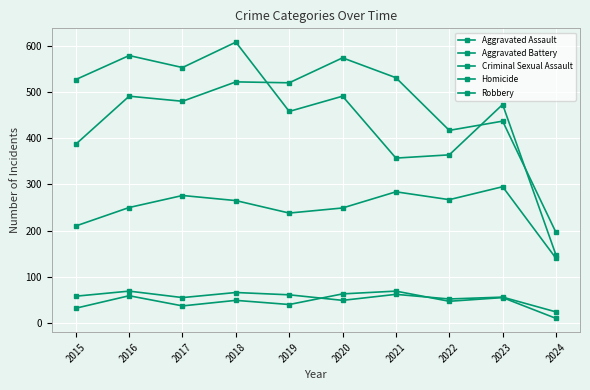

What is the minimum value for Aggravated Battery?

196